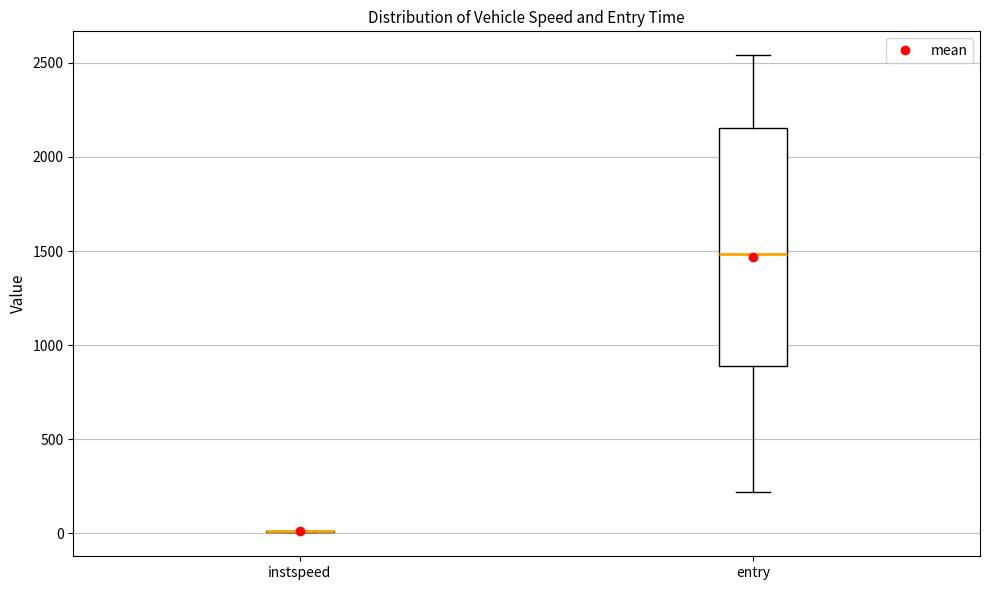

Reading left to right, transcribe this box plot: for each box, give where its median line is, the range the box spans, and where its two whiskers end, as read against the y-axis. The values are not printed on the chart, so give them approximately, as read against the axis.

instspeed: box collapsed to a line at 0, whiskers 0 to 0
entry: median 1500, box 900 to 2150, whiskers 200 to 2550